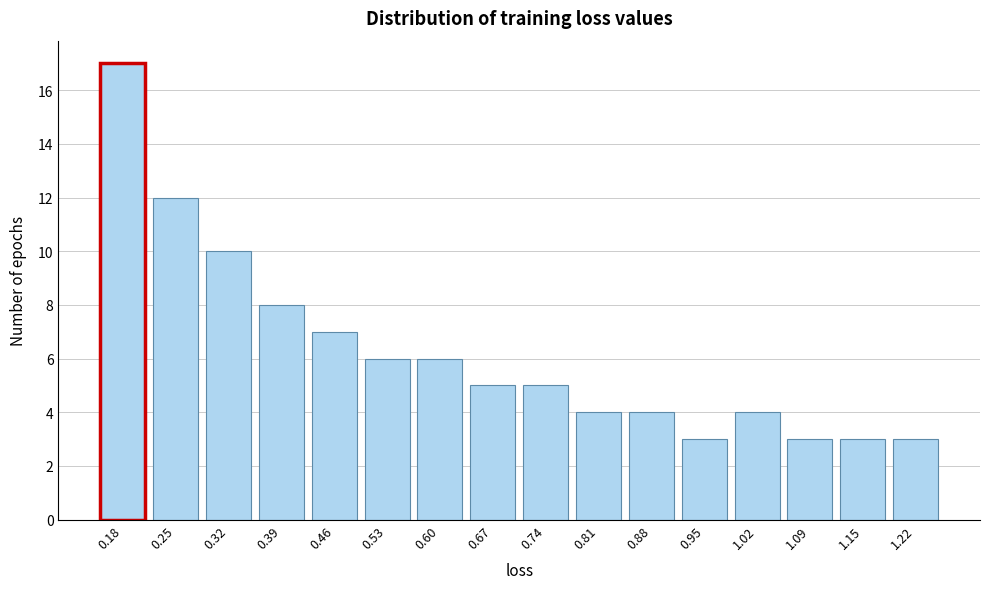

Reading left to right, list all the values displayed in this chart.

0.18=17	0.25=12	0.32=10	0.39=8	0.46=7	0.53=6	0.60=6	0.67=5	0.74=5	0.81=4	0.88=4	0.95=3	1.02=4	1.09=3	1.15=3	1.22=3